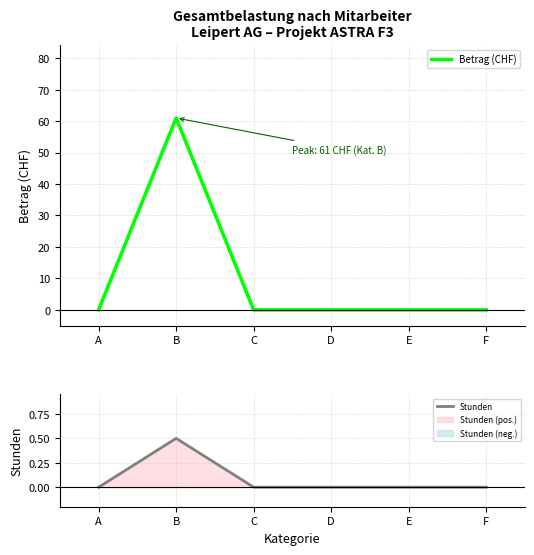

True or false: Betrag (CHF) and Stunden cross at least once.

False